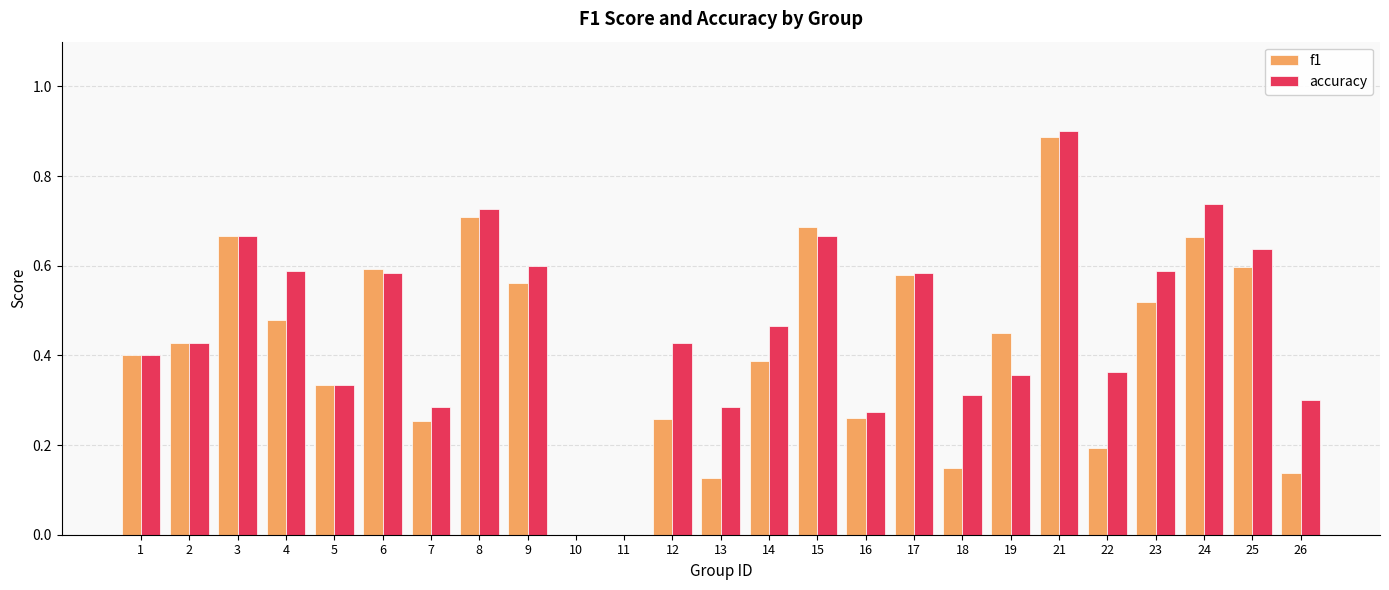

At which category is the sum across all series the highest?

21